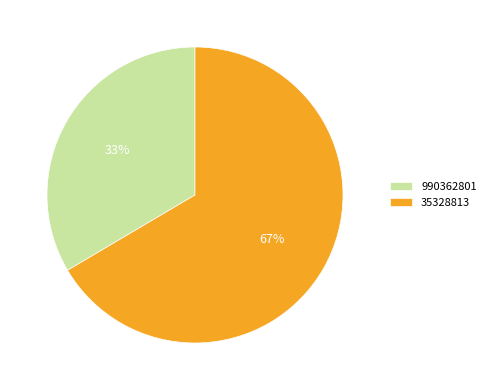

Count the number of slices in the pie.

2